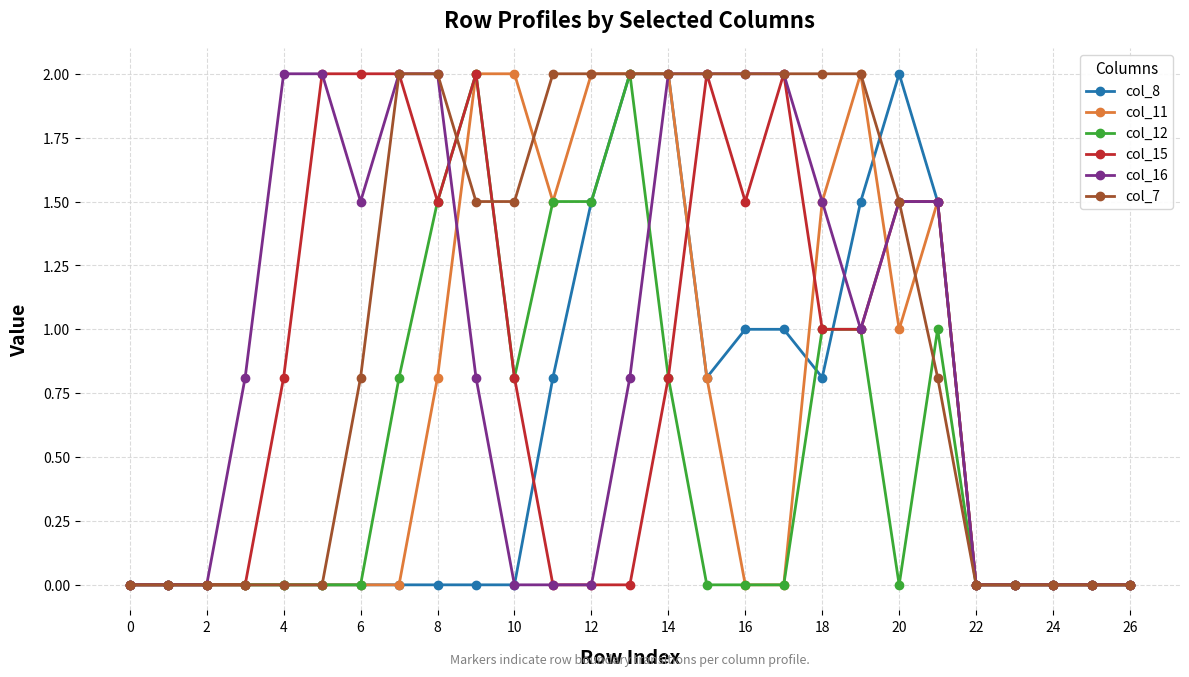

What is the sum of all col_15 values?

22.4